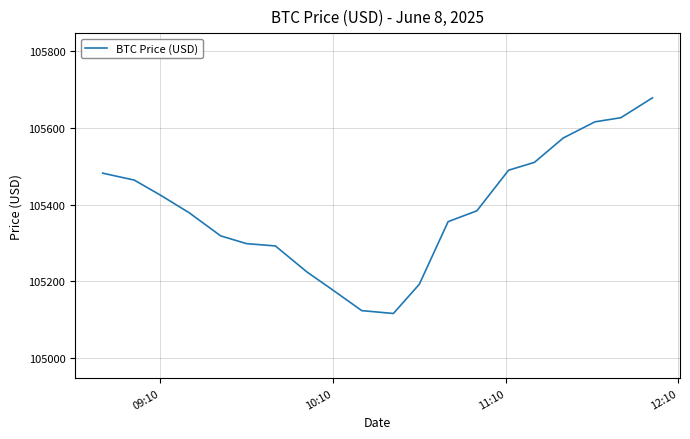

What is the difference between the maximum and minimum values?

562.9